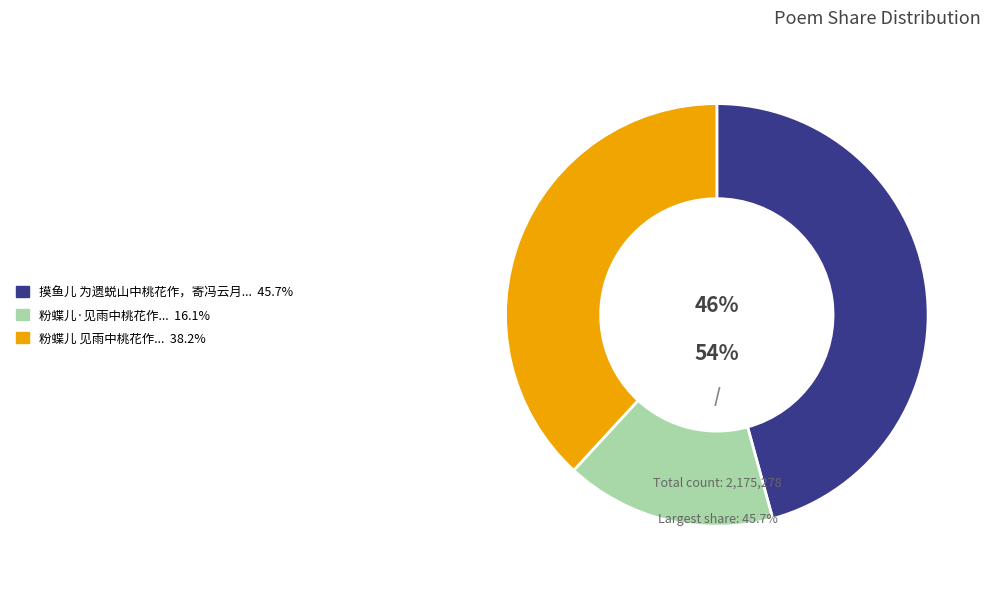

Is the sum of 粉蝶儿·见雨中桃花作 and 摸鱼儿 为遗蜕山中桃花作，寄冯云月 greater than half?

Yes